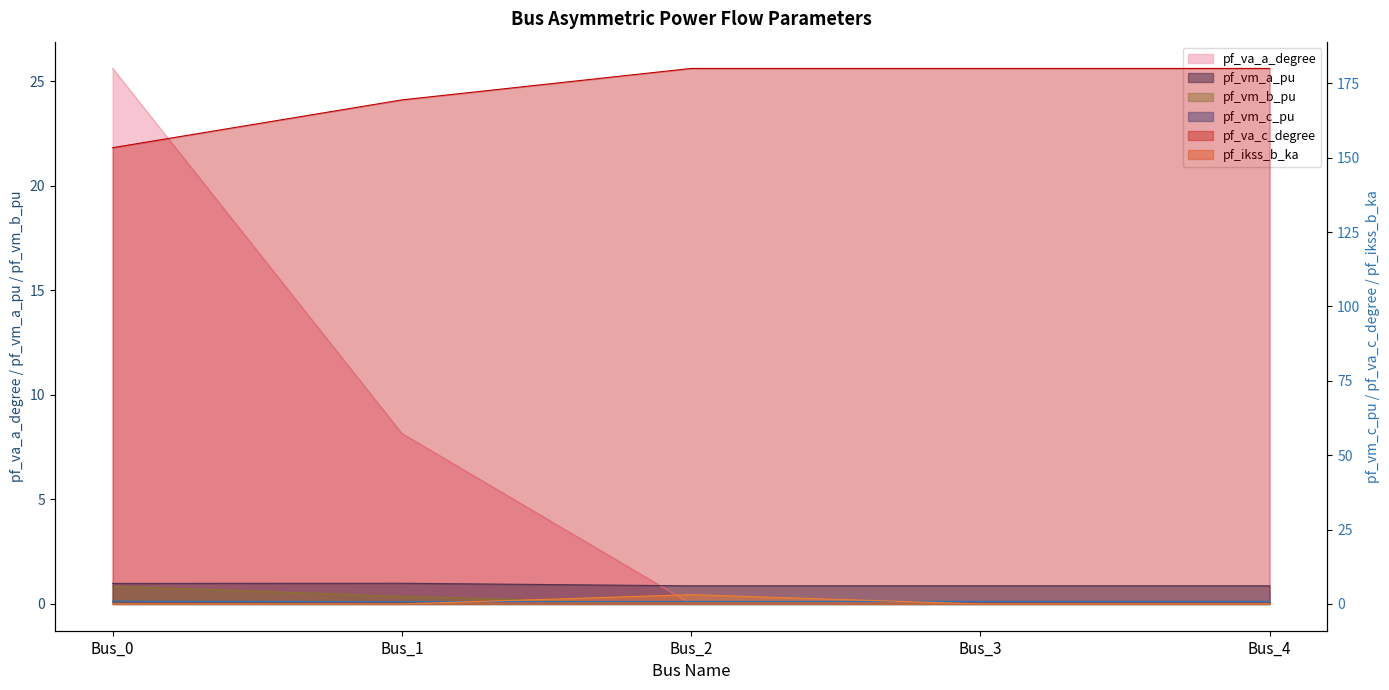

Does the chart display data point markers on the line(s)?

No